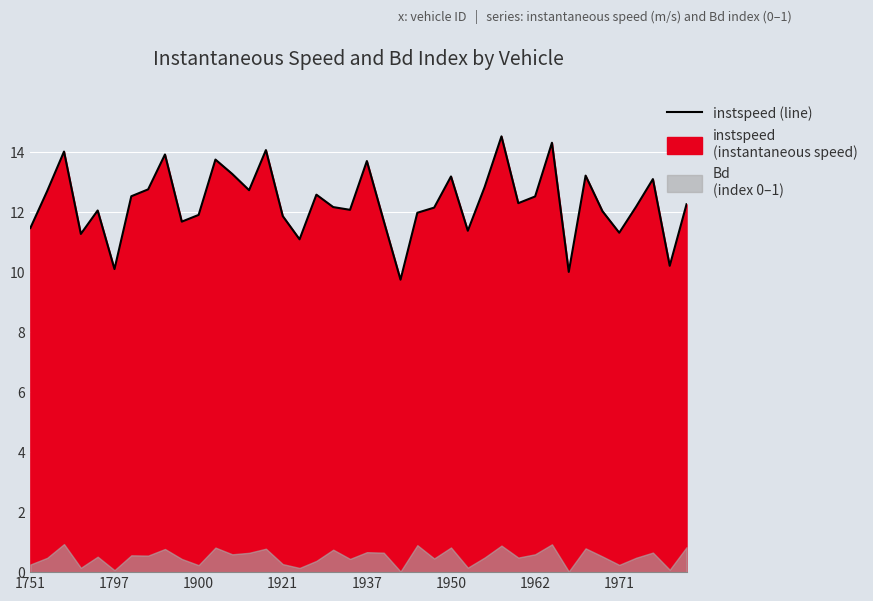

What is the sum of all values?

493.0